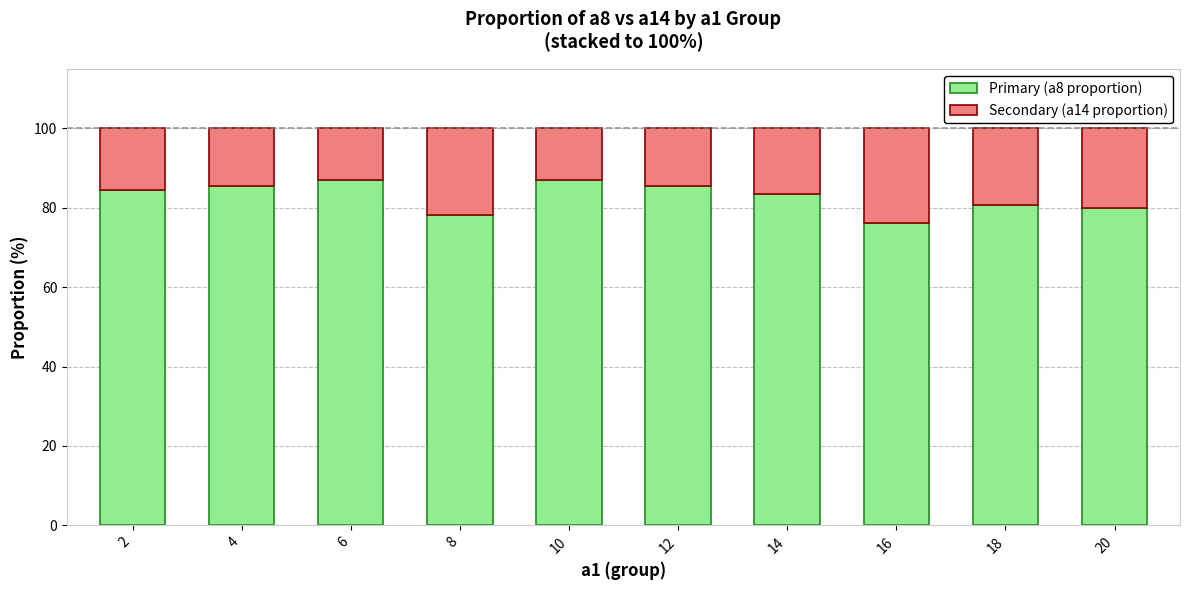

What is the minimum value for Primary (a8 proportion)?

76.1